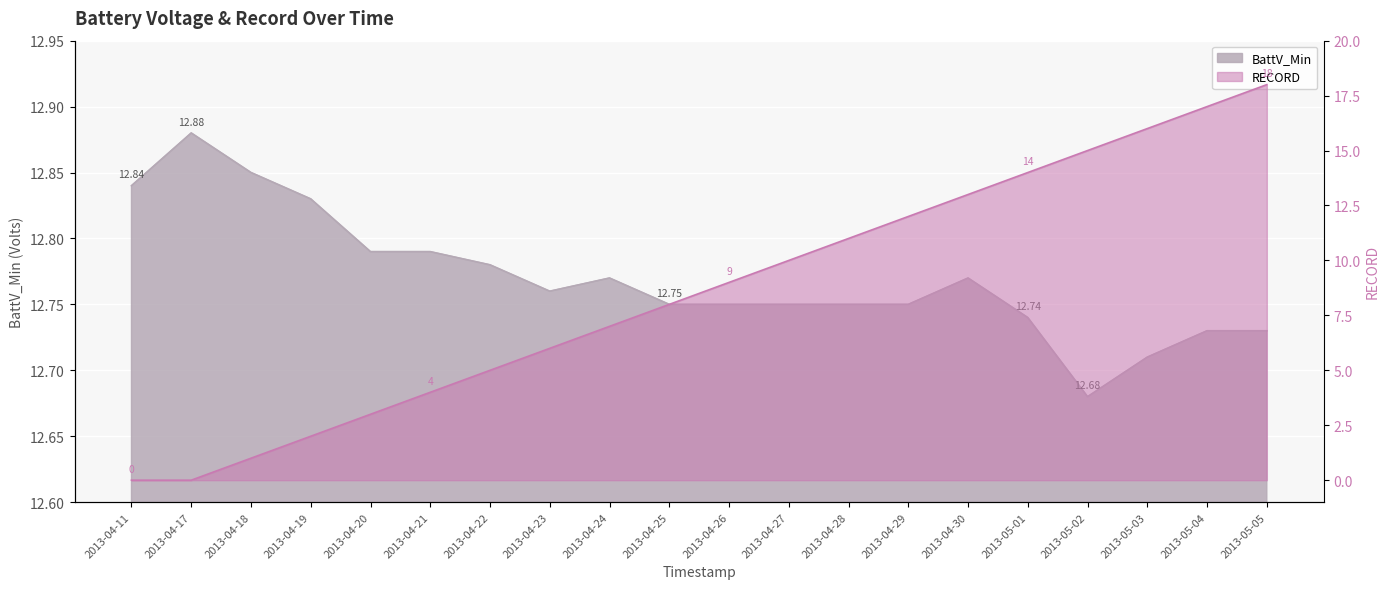

Where is BattV_Min nearest to the value 12?

2013-05-02